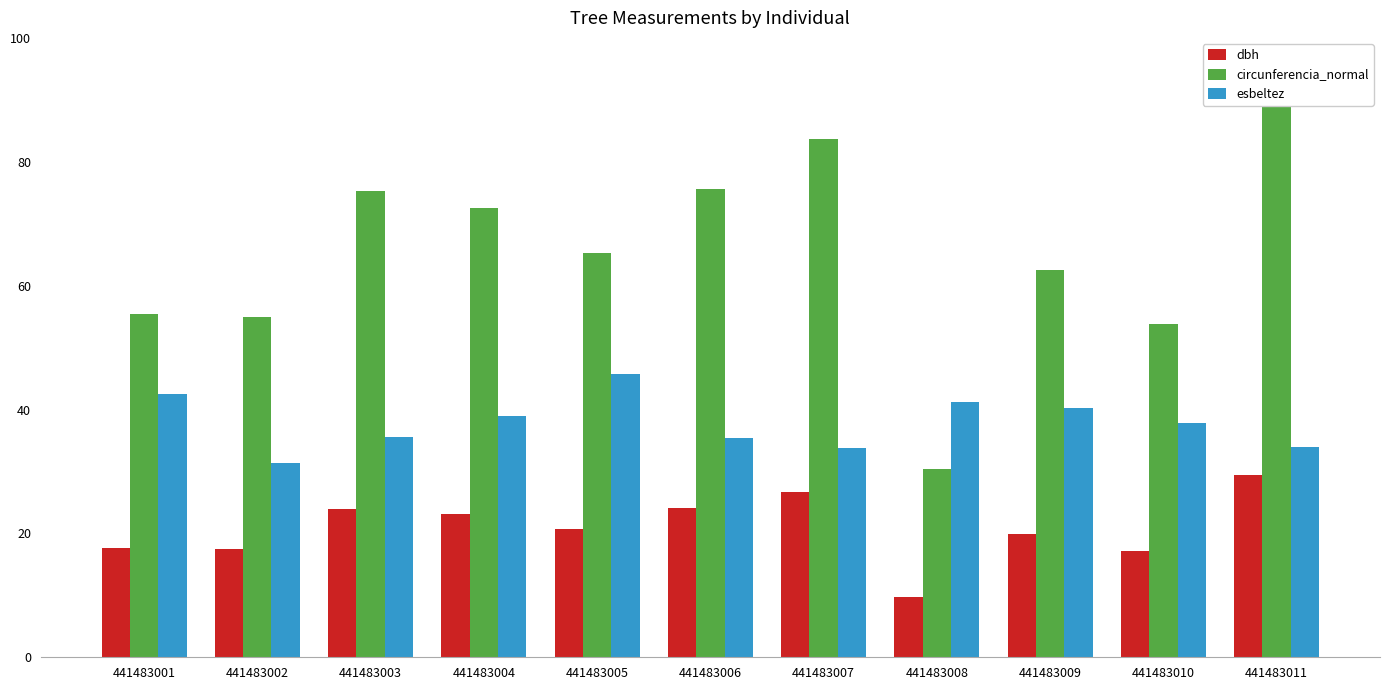

What is the value of the esbeltez bar at the 11th from the left?

33.9